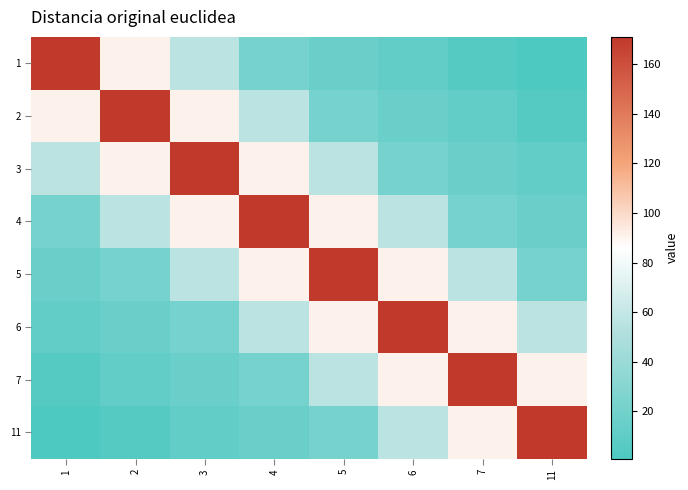

At which category does the chart reach its minimum across all series?

11